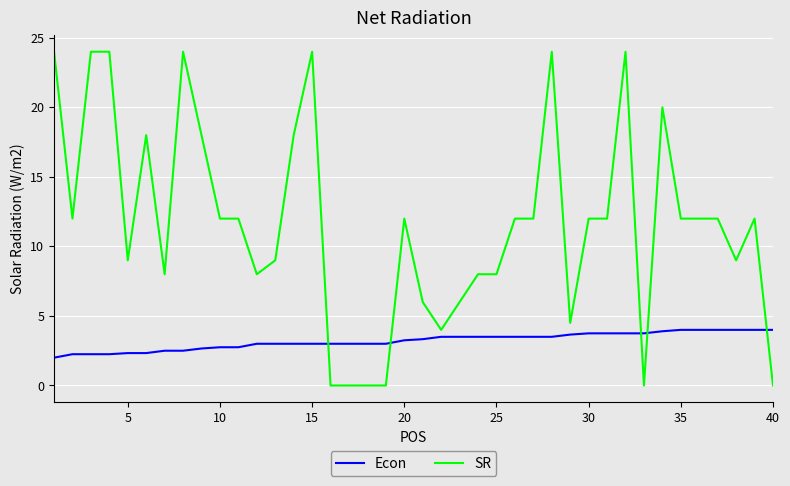

Rank the series by their maximum value, from lowest to highest.

Econ, SR